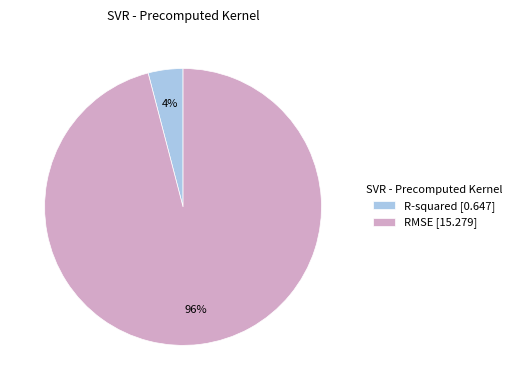

Is it true that R-squared [0.647] is 12% of the pie?

False